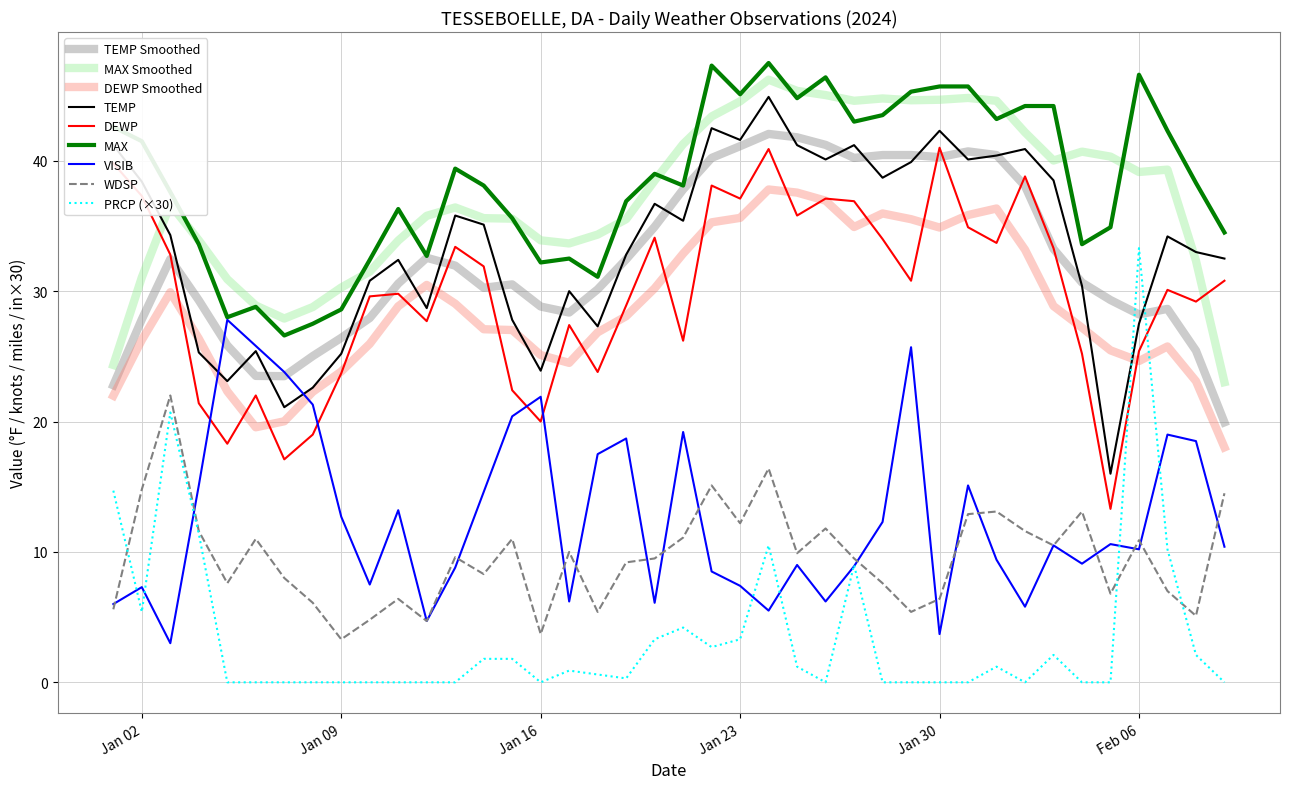

Which series has the widest spread of values?

PRCP (×30)